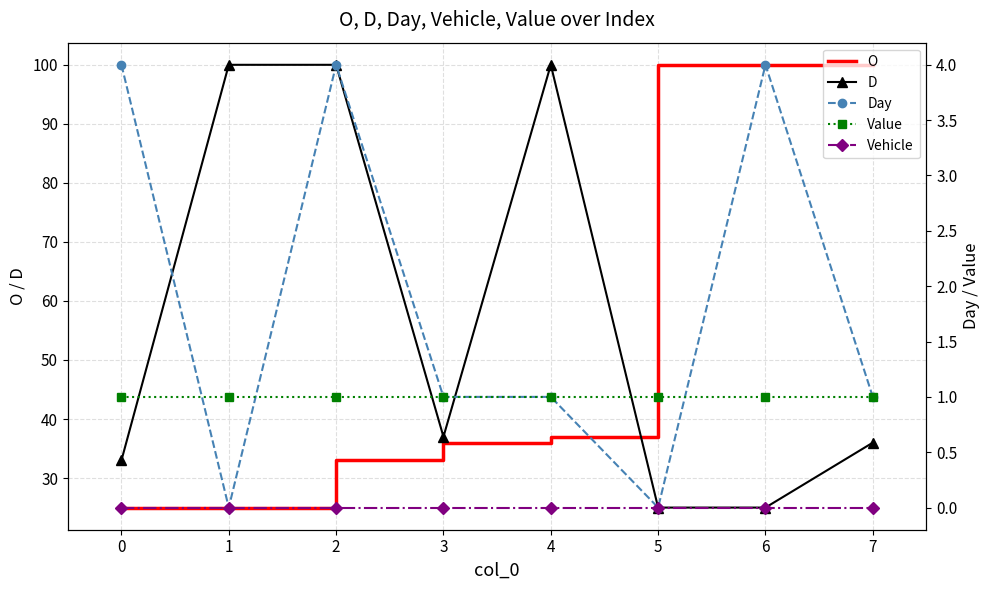

What value does the O series have at 0, to the nearest 5?

25